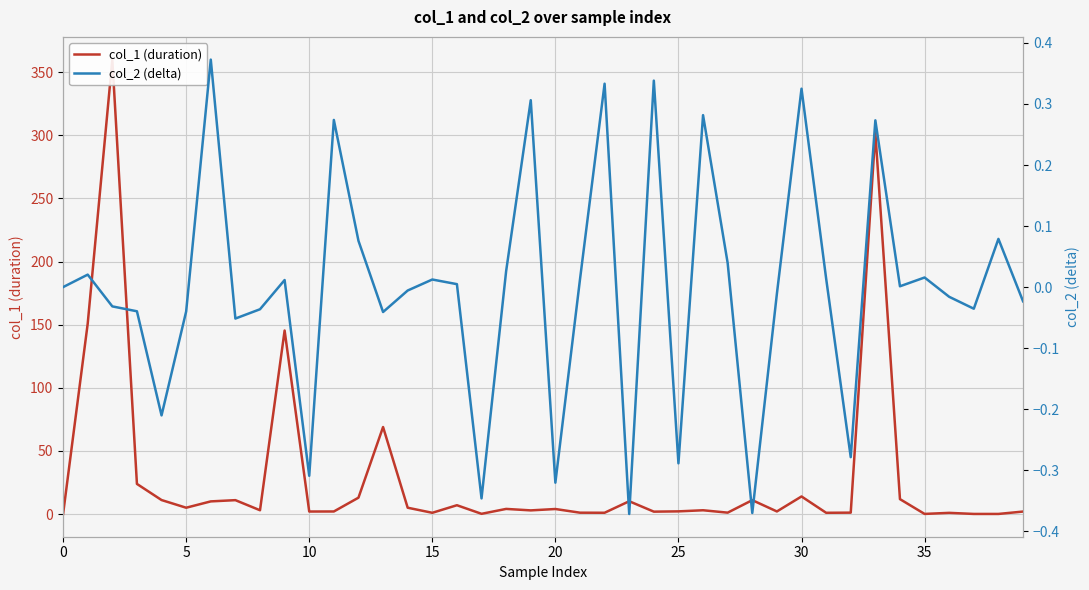

Which series has the largest range (max minus min)?

col_1 (duration)